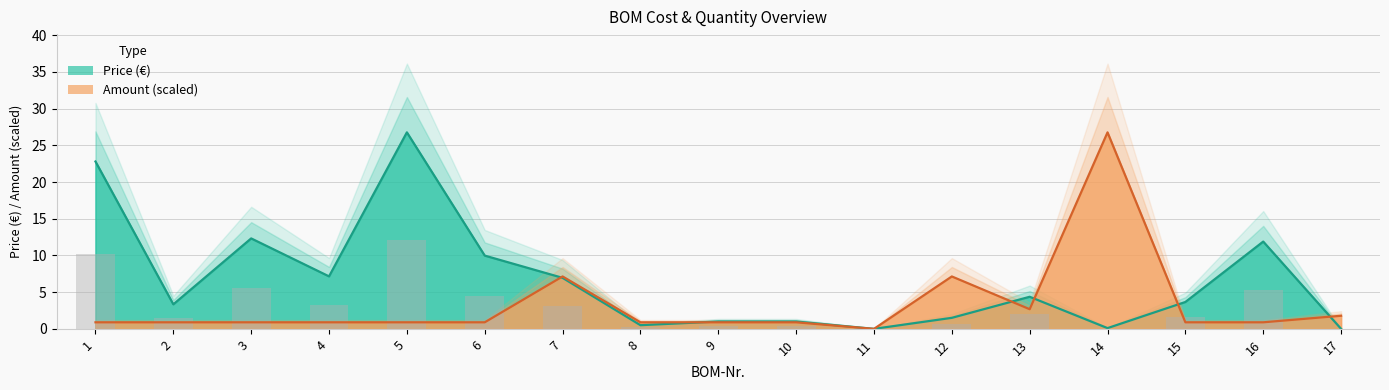

The value of Amount at 2 is 0.5. True or false?

False